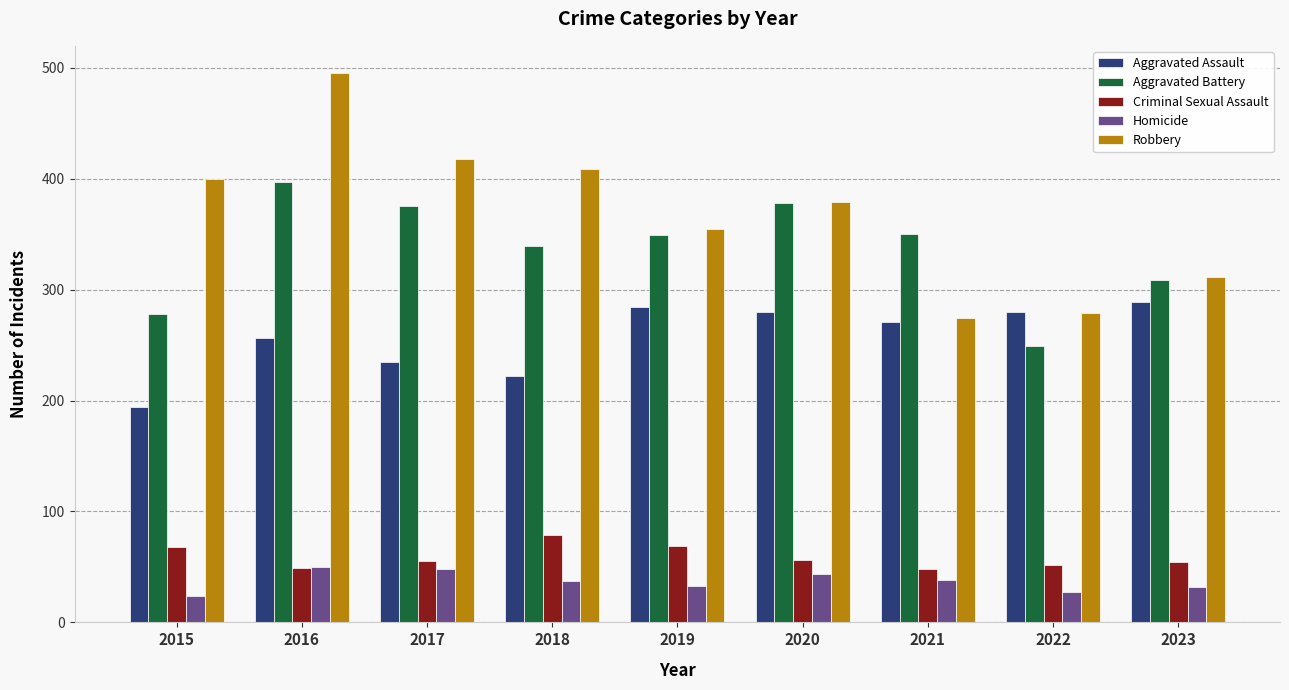

At which label does Aggravated Battery first exceed 349?

2016